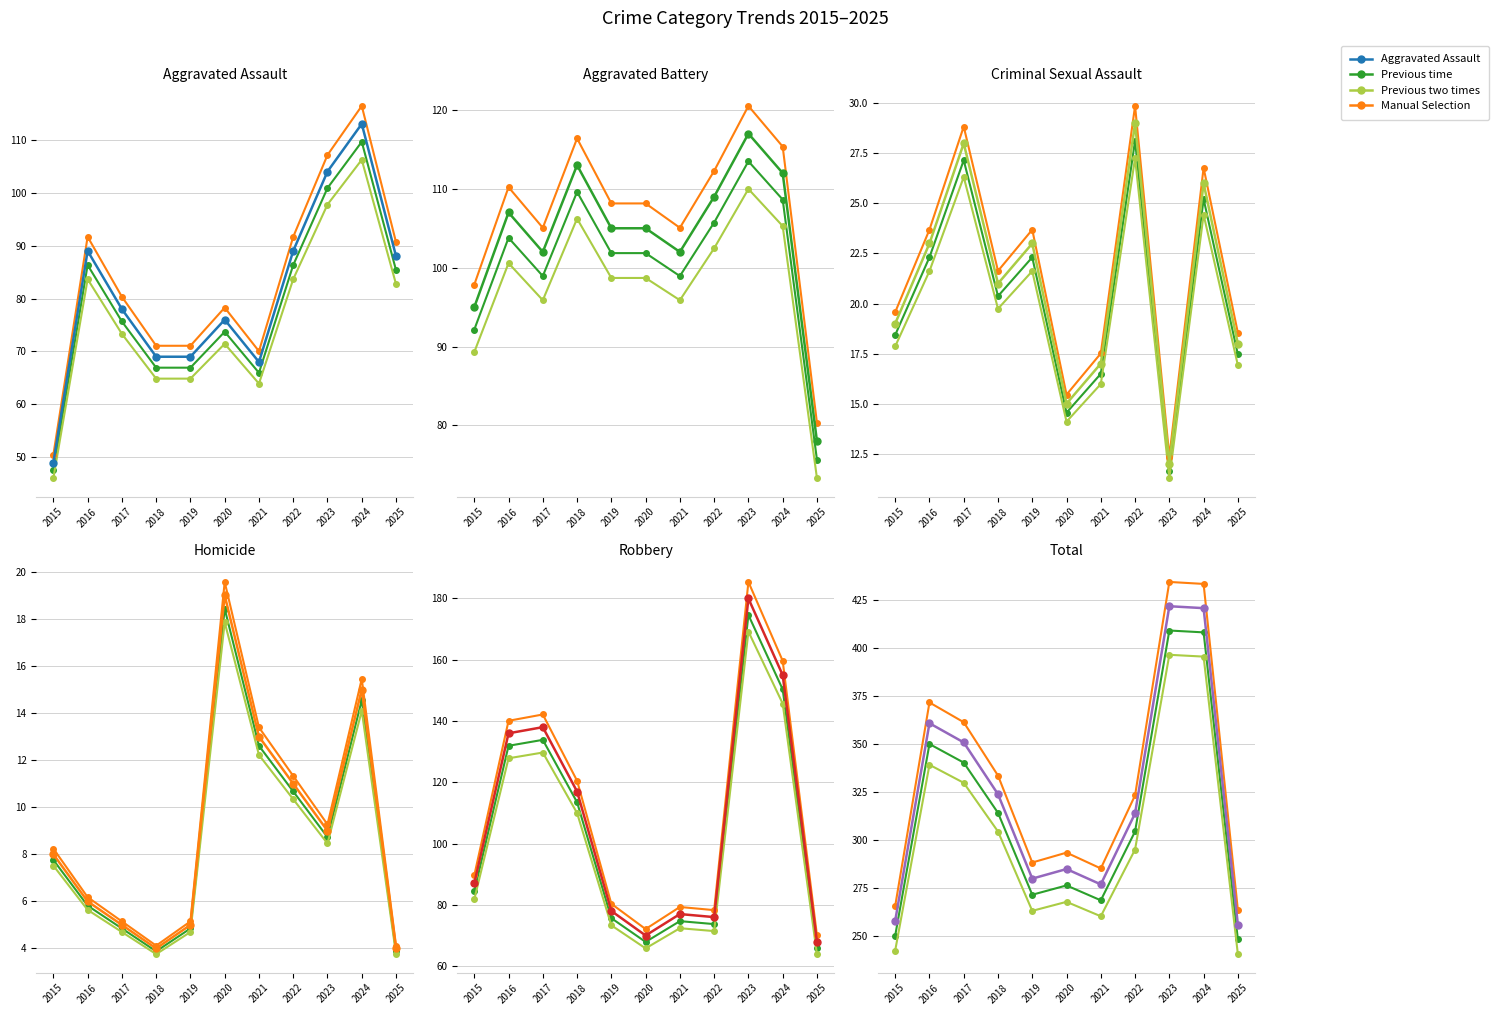

Is this an area chart (filled region under the line)?

No